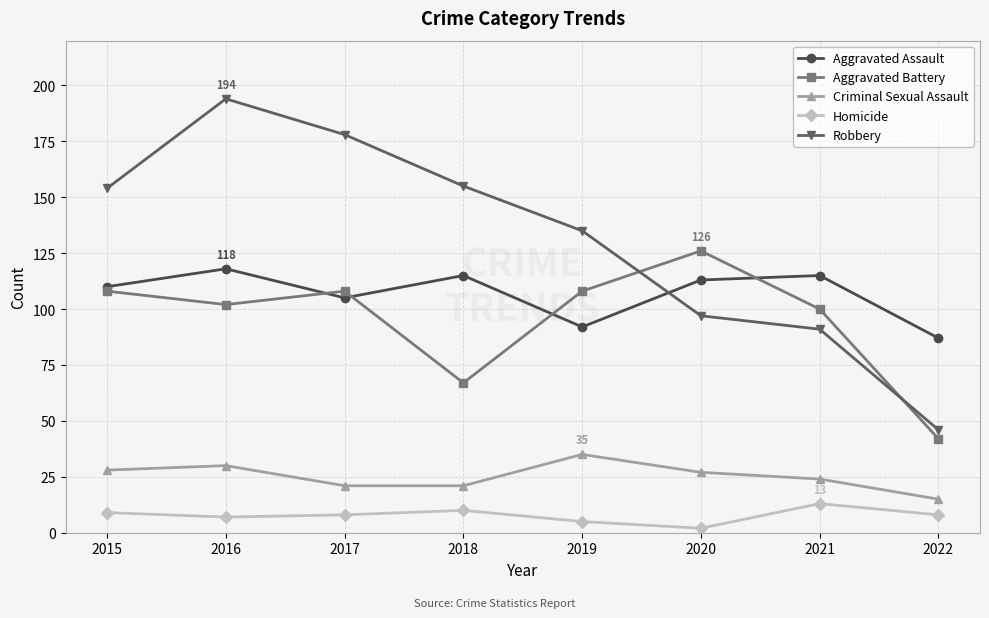

What is the total value across all series at 2017?

420